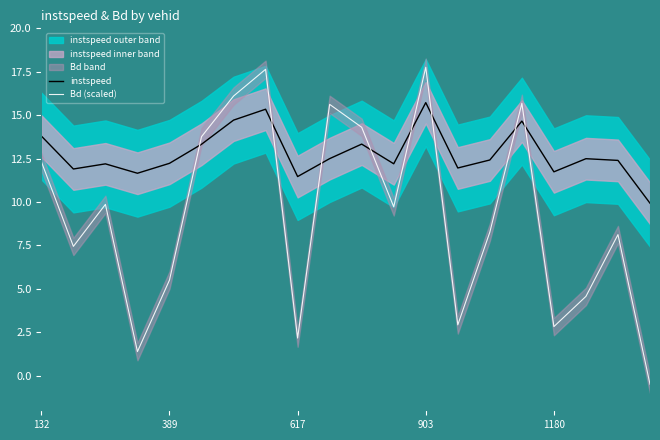

What is the value of the Bd (scaled) point at the 1st from the left?

12.3